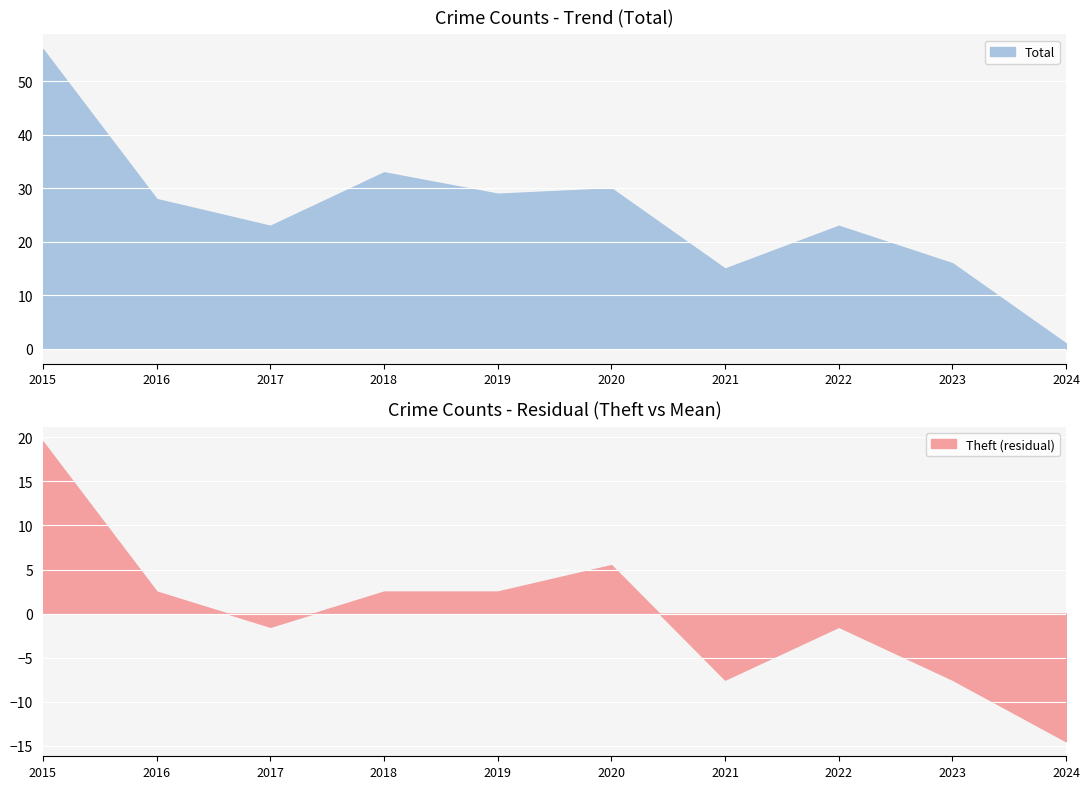

Which series has the largest total across all categories?

Total